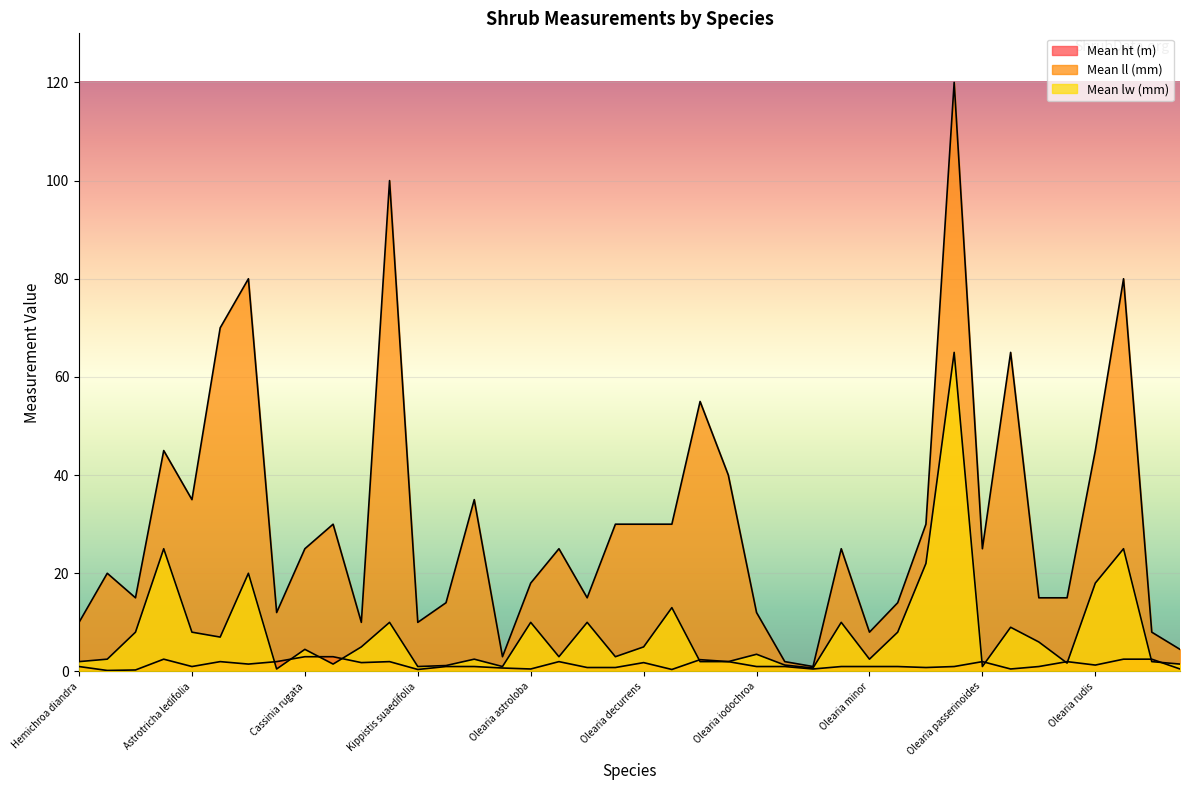

True or false: Mean ll (mm) has a value of 3.0 at Olearia algida.

True